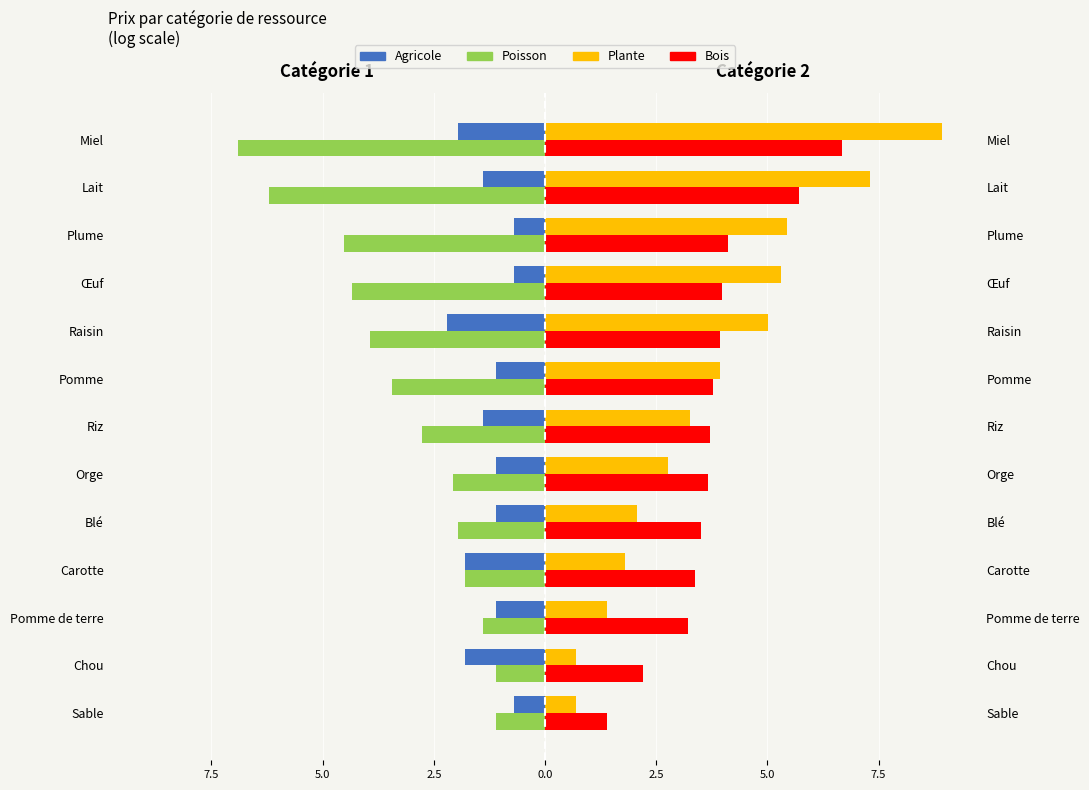

Is the value of Agricole at 2.5 greater than the value of Poisson at 7.5?

No